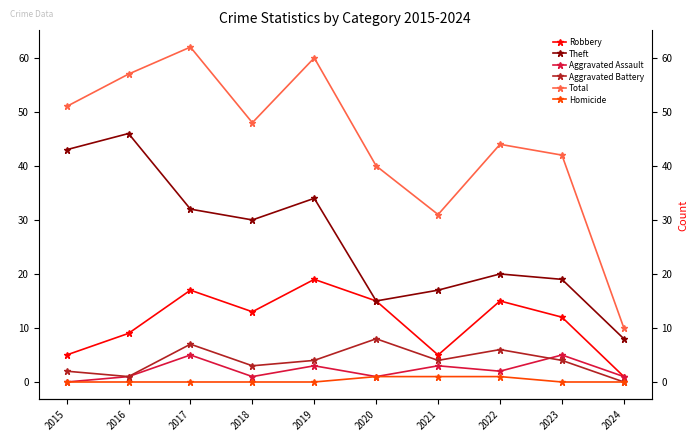

What are all the series names shown in the legend?

Robbery, Theft, Aggravated Assault, Aggravated Battery, Total, Homicide